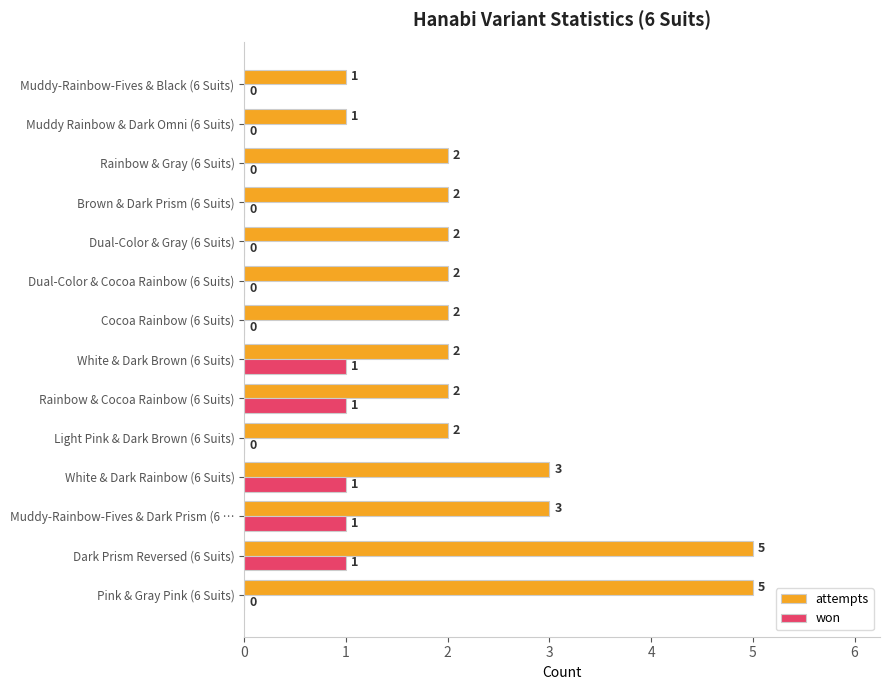

Is it true that attempts equals 2 at Brown & Dark Prism (6 Suits)?

True